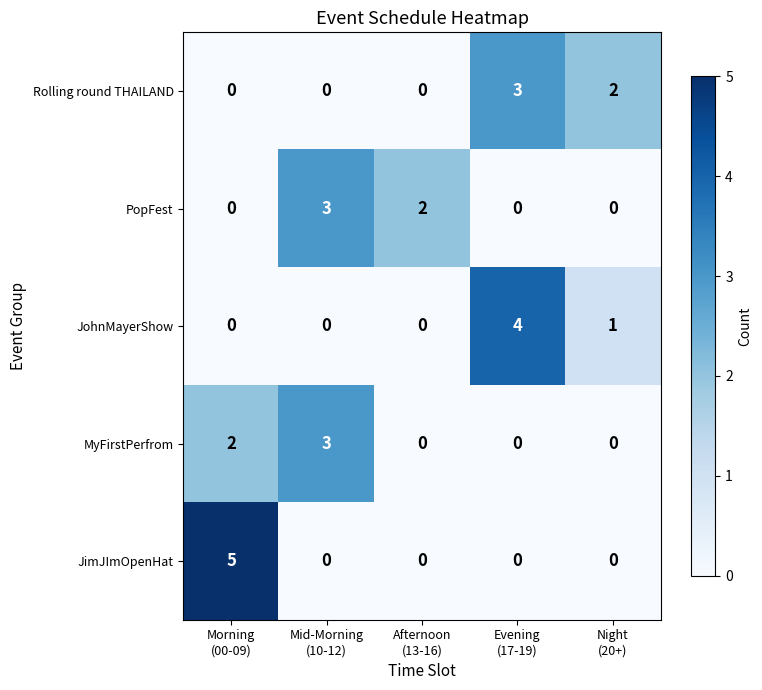

What is the greatest value displayed?

5